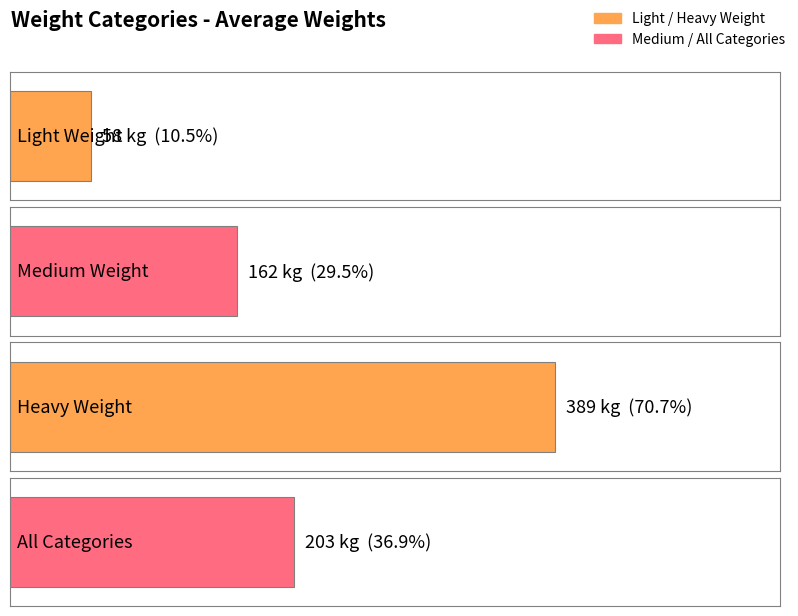

What is the average value?

203